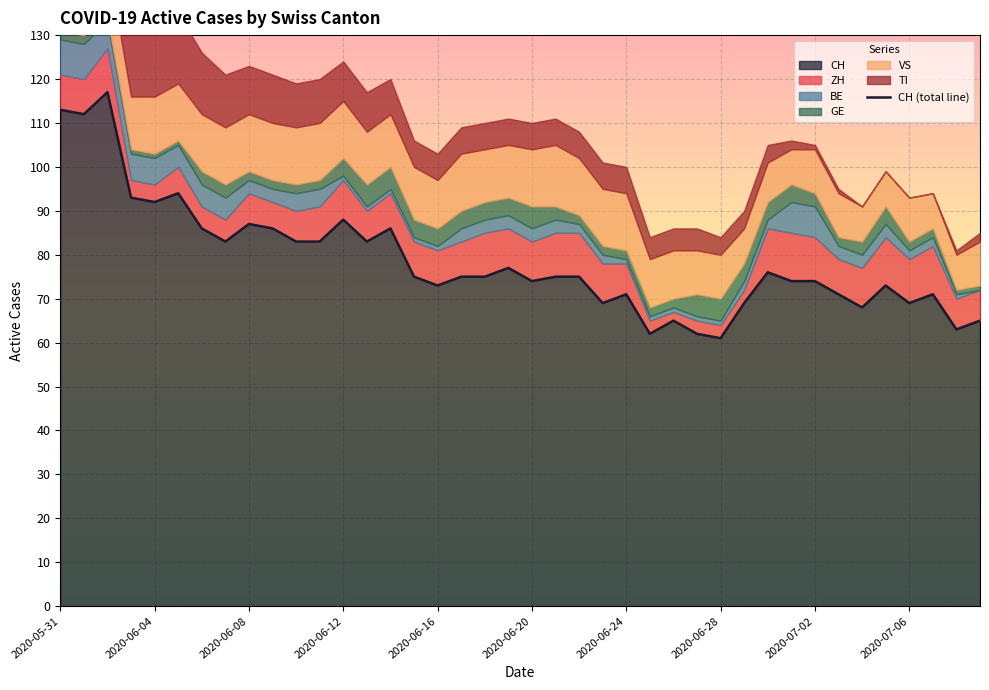

At which category is the sum across all series the highest?

2020-06-02